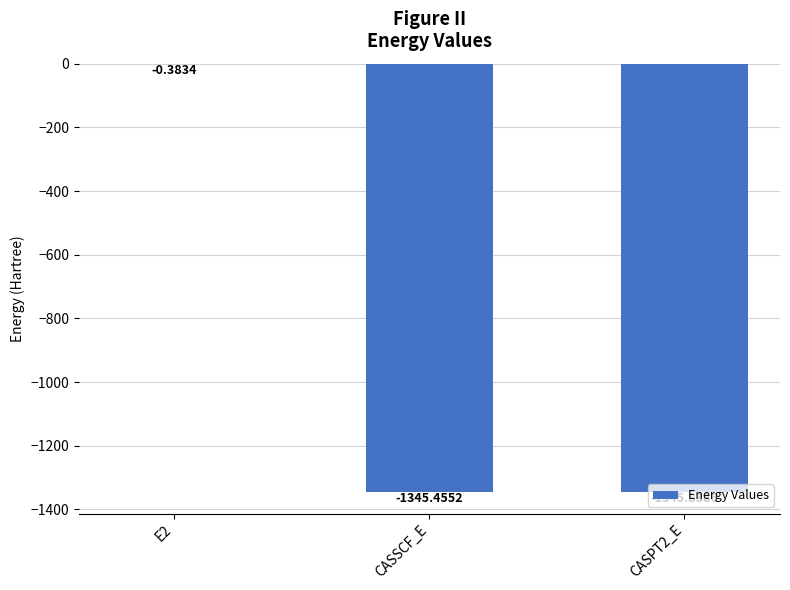

At which label is the value closest to -673?

CASSCF_E